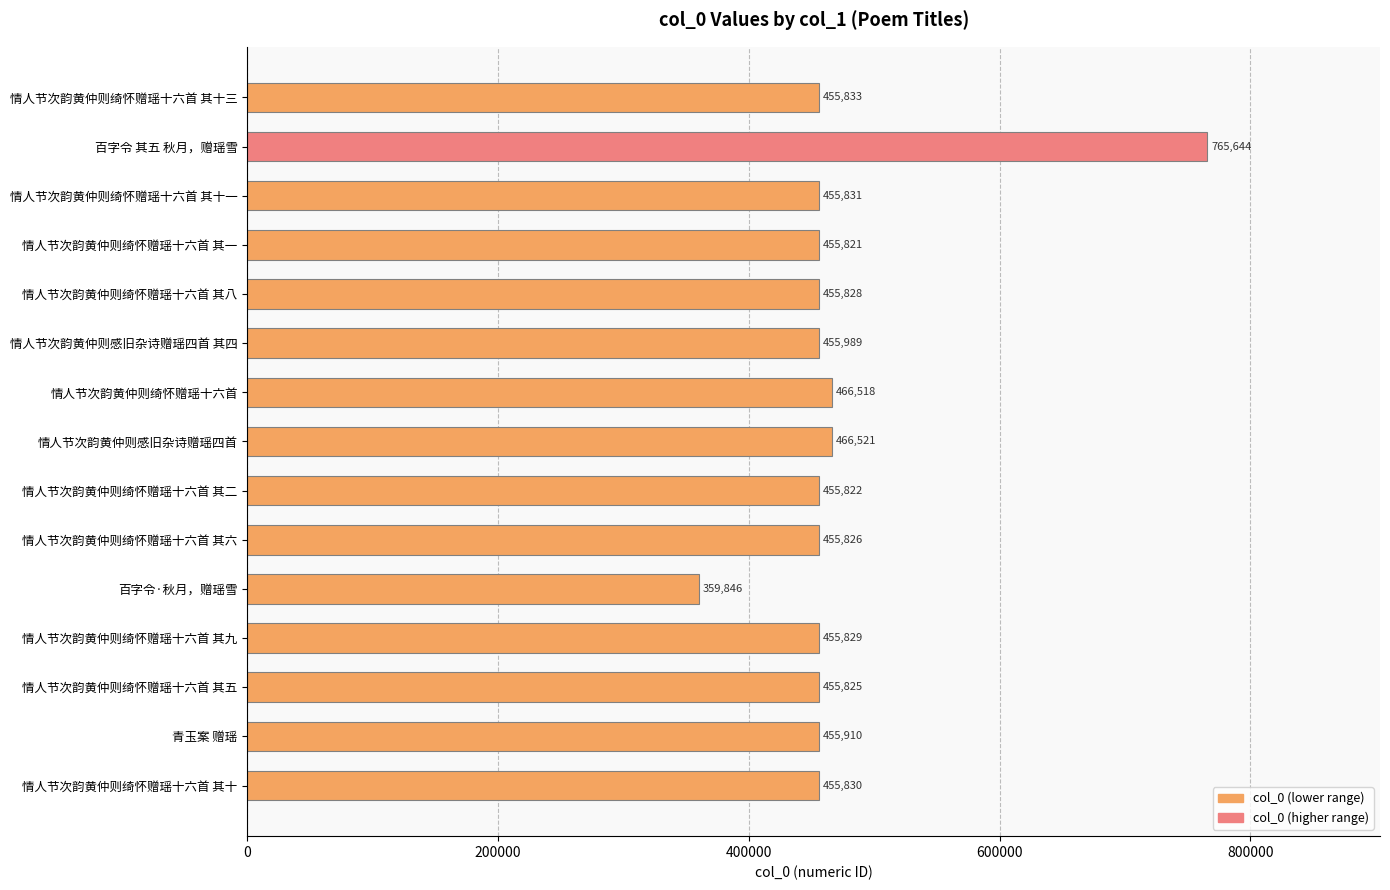

What is the average value?

471525